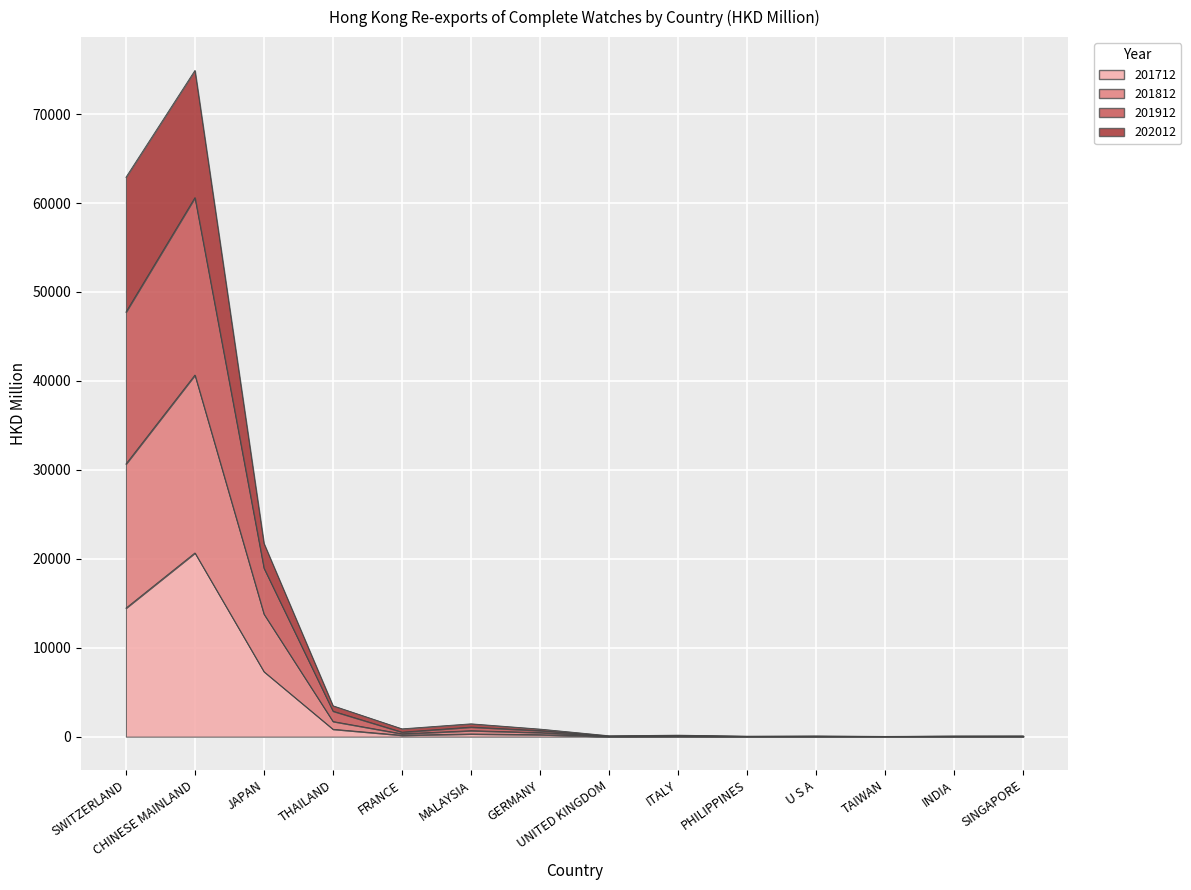

At FRANCE, list the series in order from largest to smallest.

201912, 201812, 201712